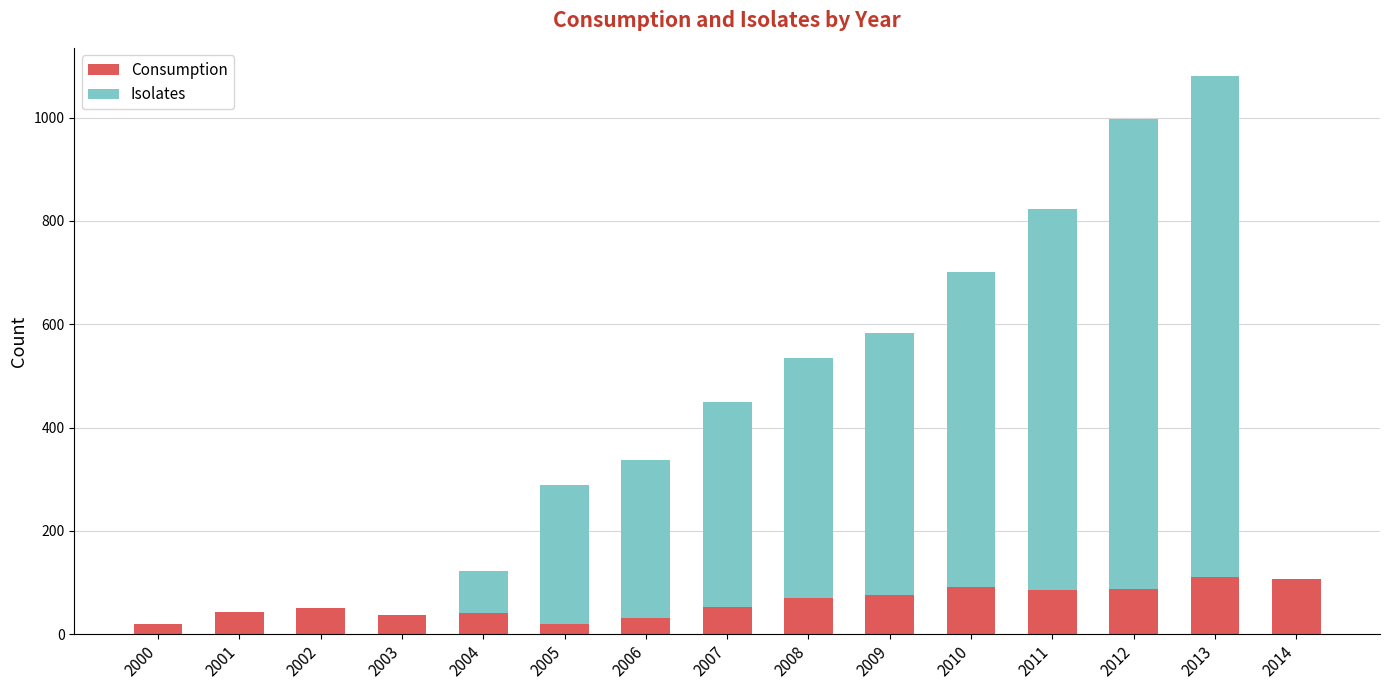

Count the number of categories in the chart.

15